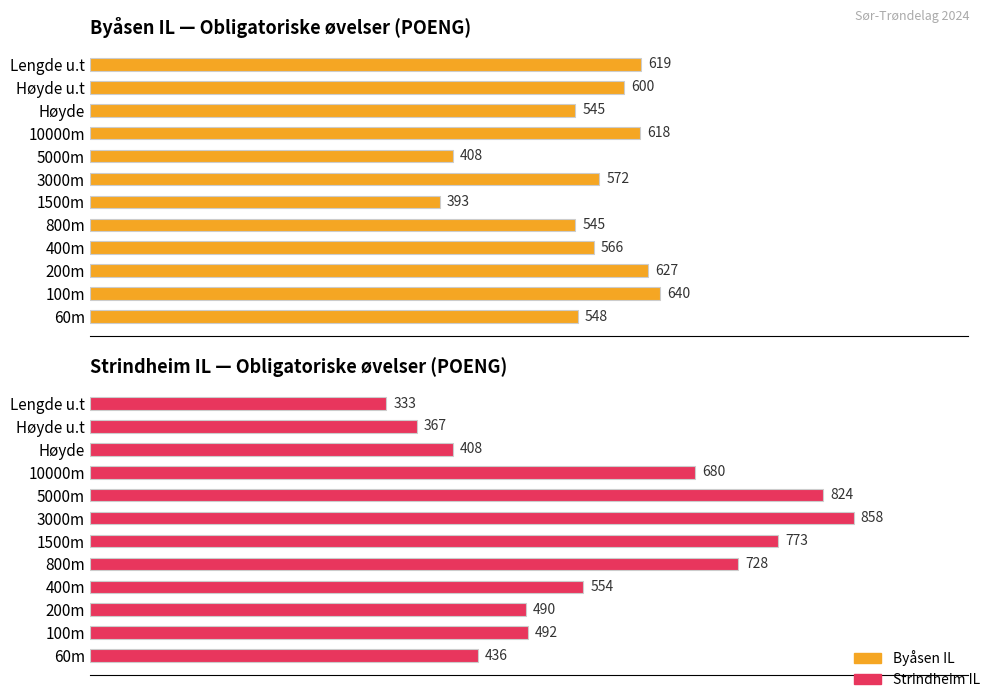

What is the difference between the maximum and minimum values in the Strindheim IL series?

525